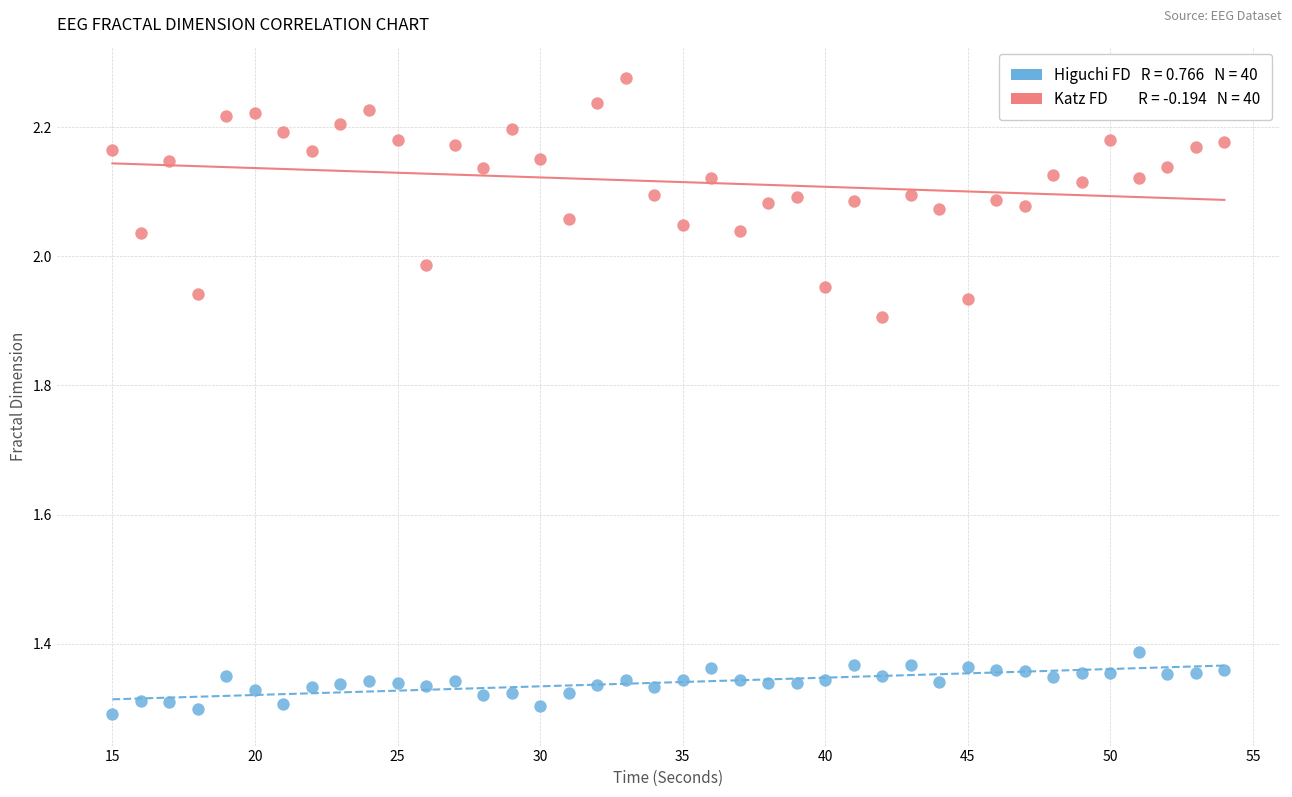

Across all data points, what is the range of Y values (max minus min)?

1.0